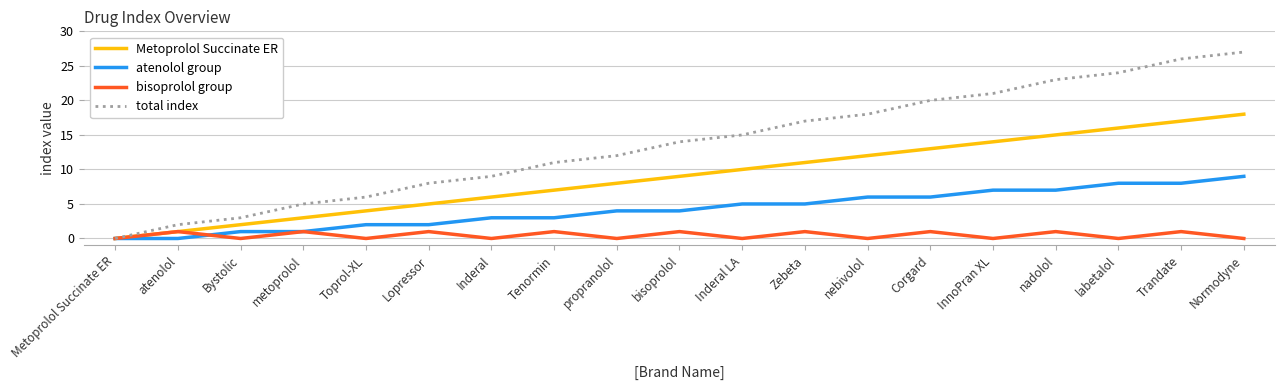

What is the difference between the Metoprolol Succinate ER values at Inderal and Toprol-XL?

2